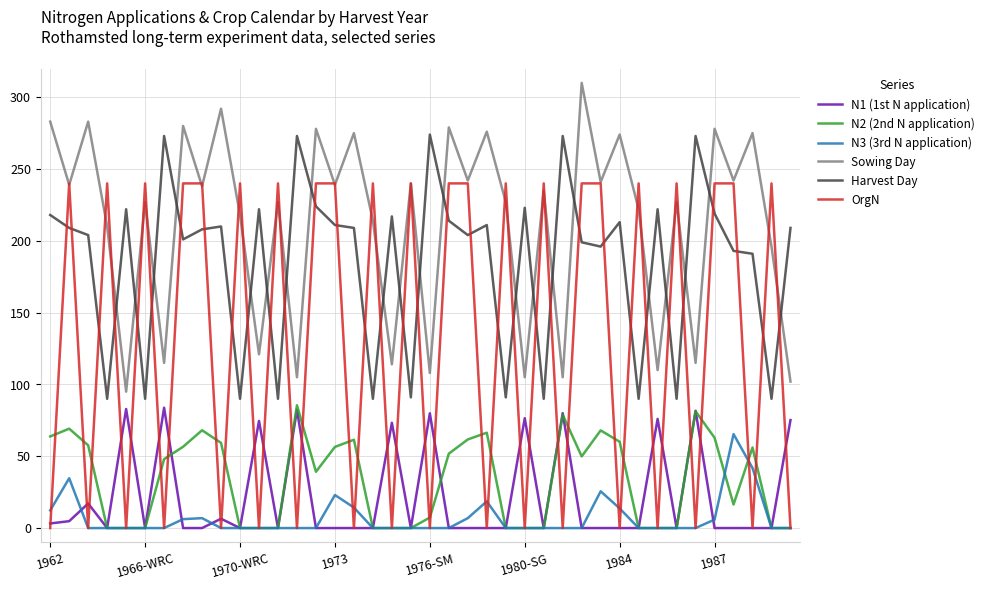

What is the greatest value displayed?

310.0